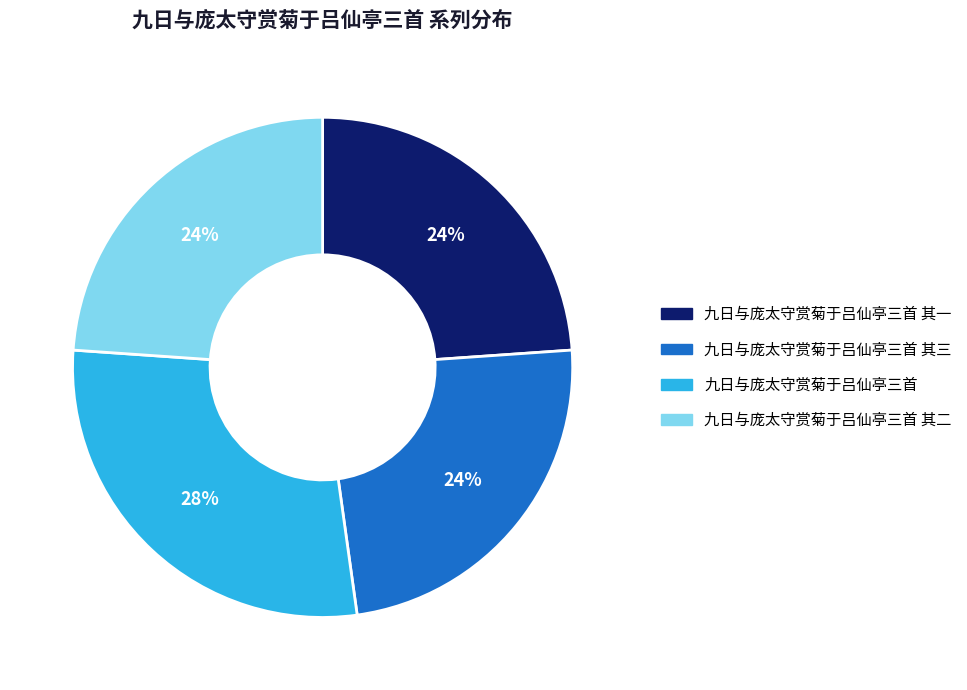

To the nearest percent, what is the difference between the largest and smallest slice percentages?

4%